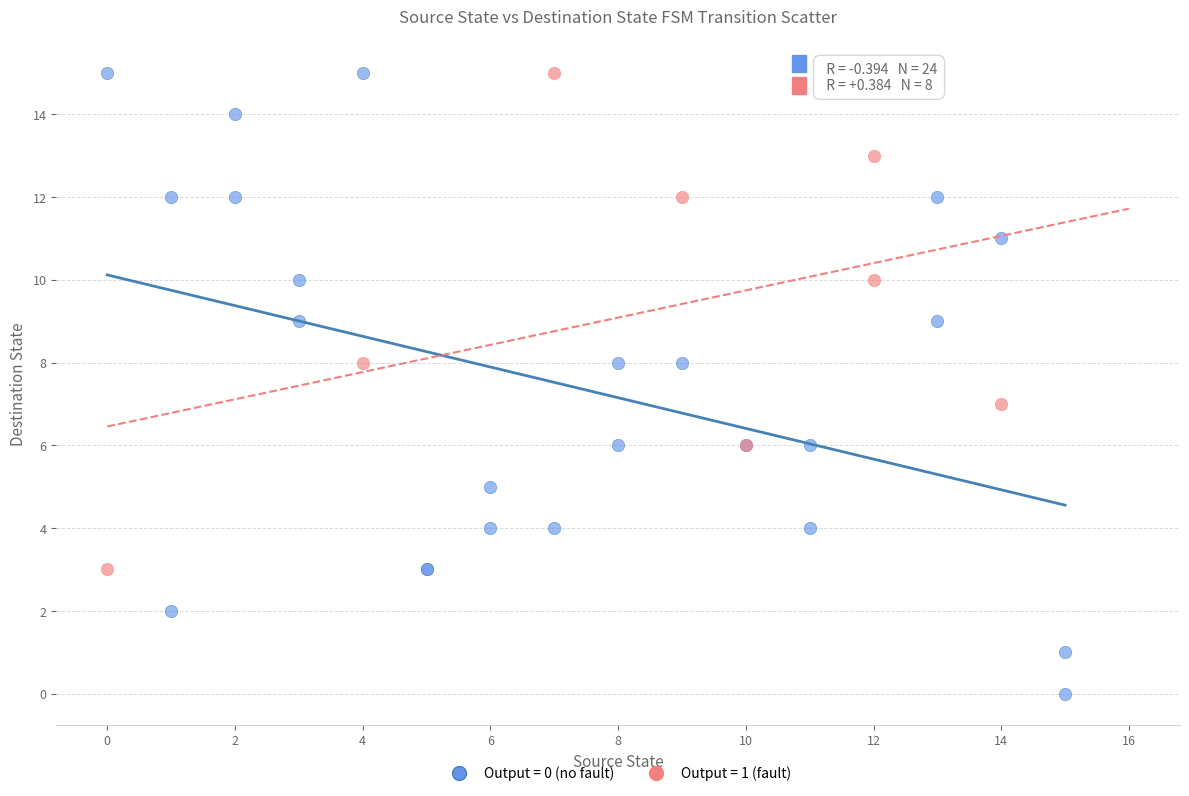

Which series has the largest Y range (max minus min)?

Output = 0 (no fault)